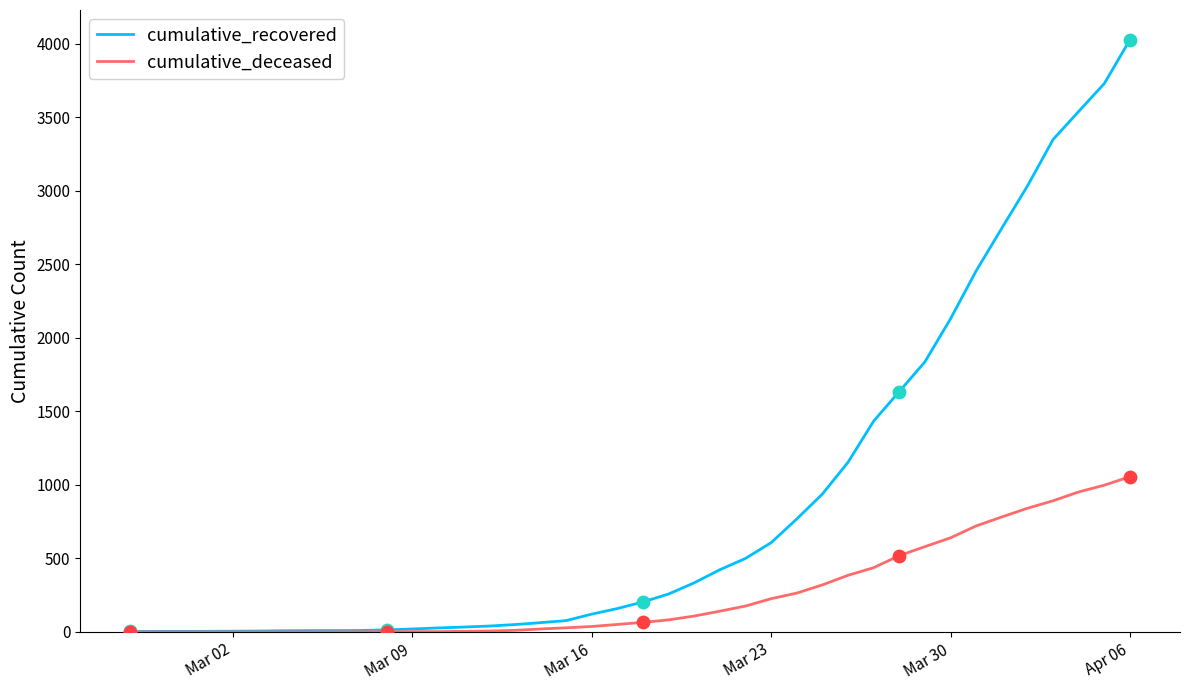

Rank the series by their average value, from lowest to highest.

cumulative_deceased, cumulative_recovered